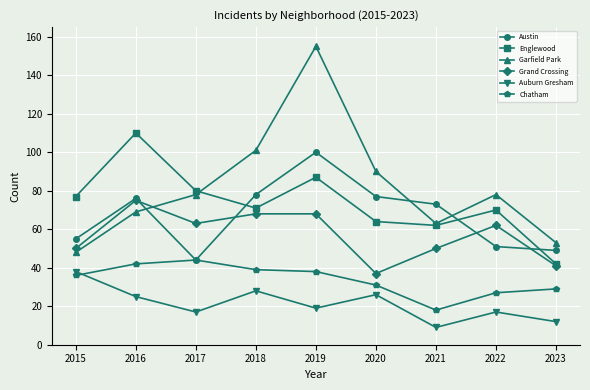

How many intersections are there between Garfield Park and Grand Crossing?

1